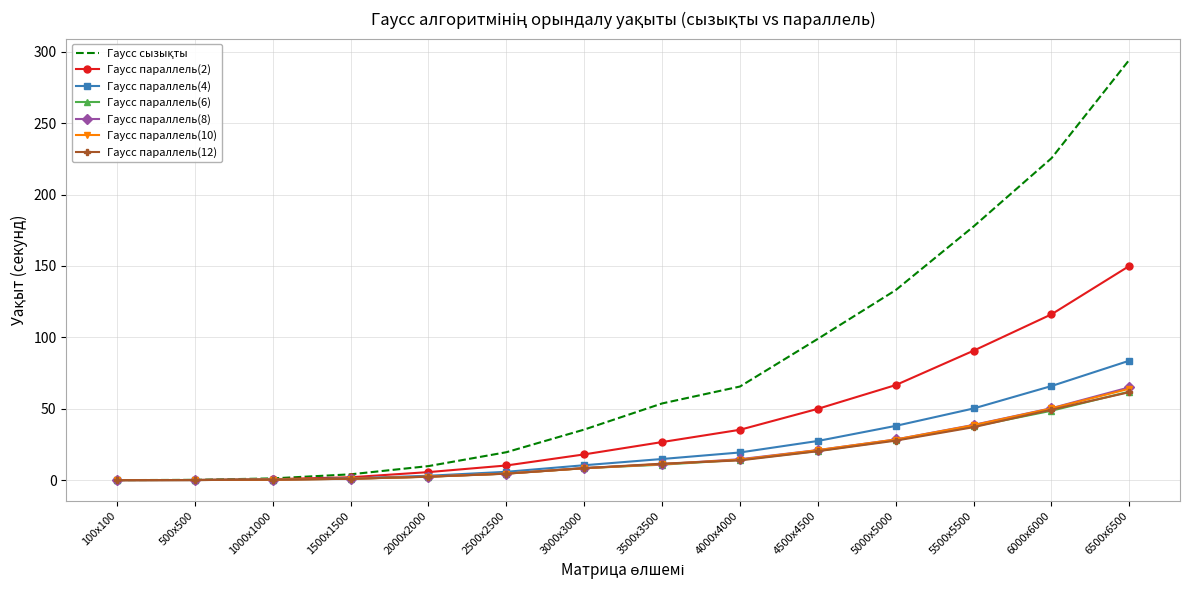

True or false: Гаусс параллель(6) has a value of 36.7 at 4500x4500.

False